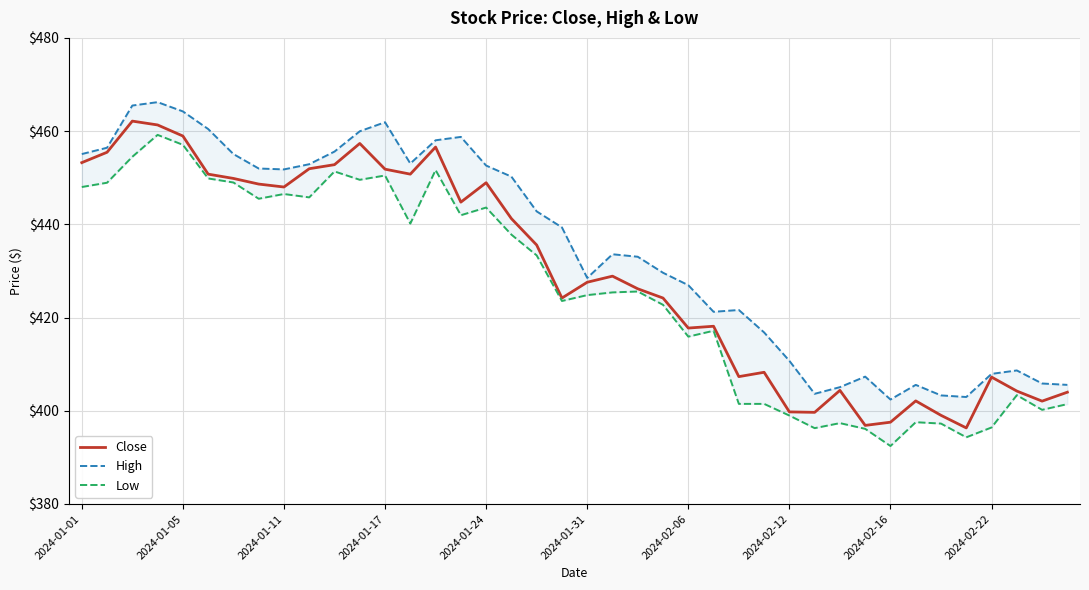

What is the smallest value displayed?

392.4